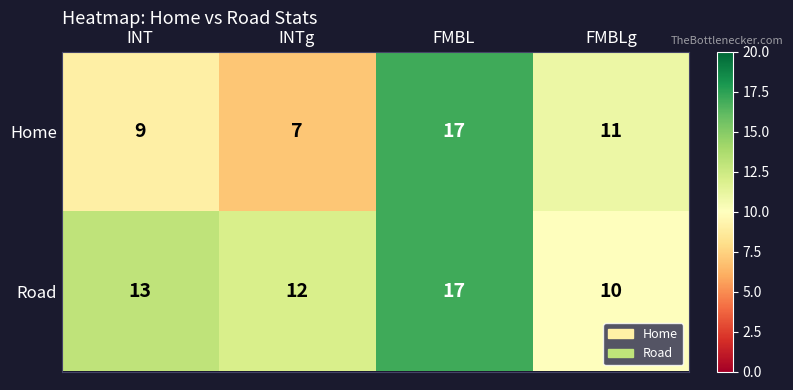

Reading right to left, transcribe all the data shown in this chart.

Home: FMBLg=11	FMBL=17	INTg=7	INT=9
Road: FMBLg=10	FMBL=17	INTg=12	INT=13